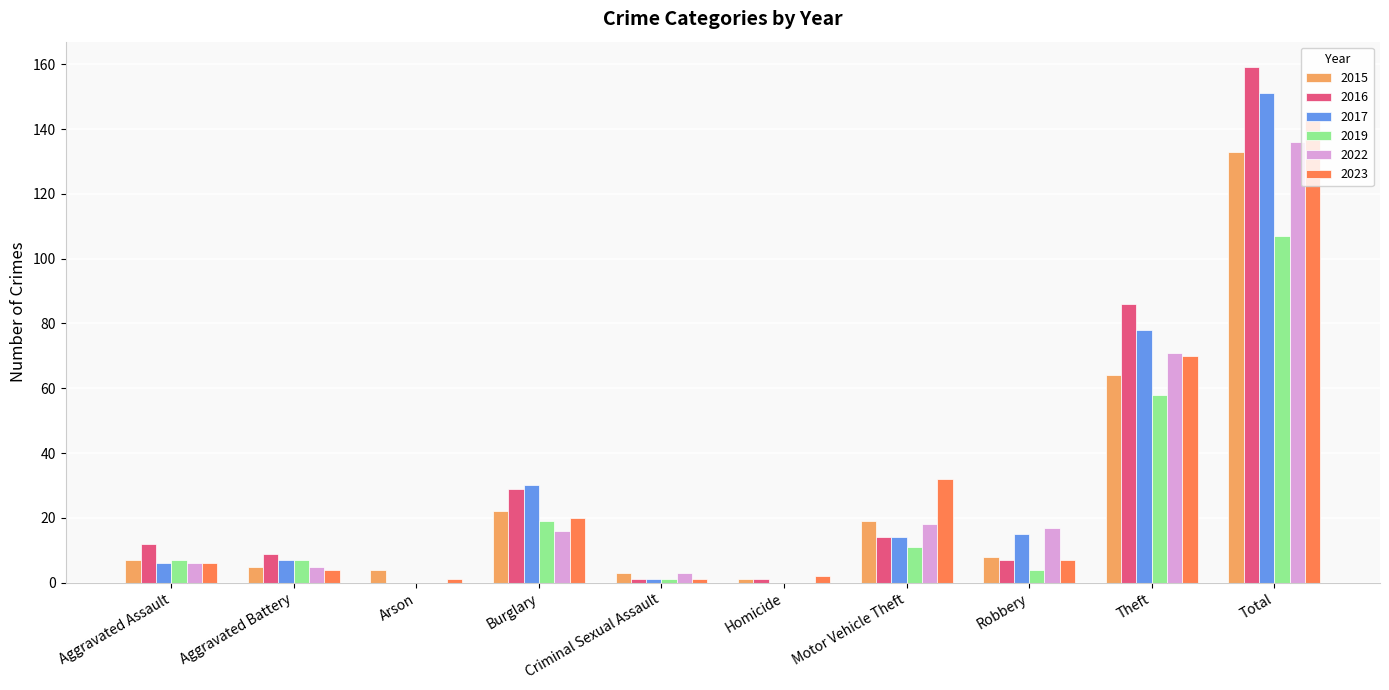

True or false: 2019 has a value of -75 at Arson.

False